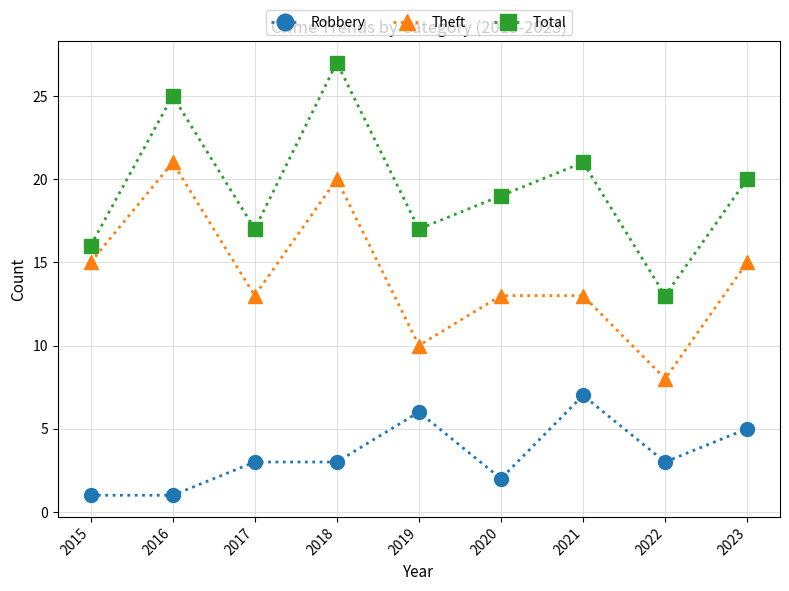

What is the average value of the Theft series?

14